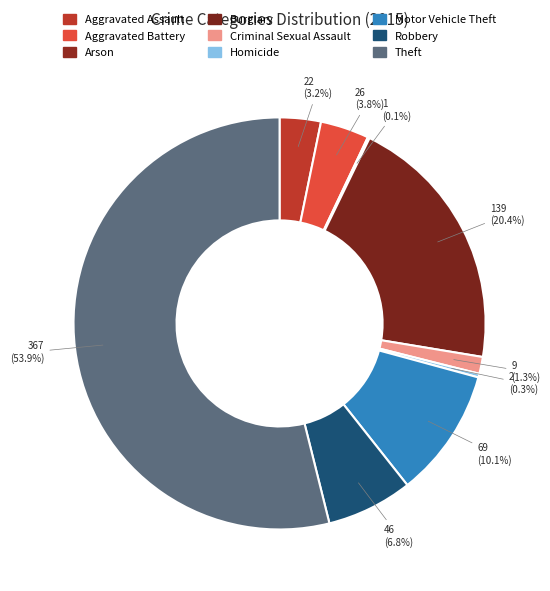

What percentage is the Aggravated Assault slice, to the nearest percent?

3%